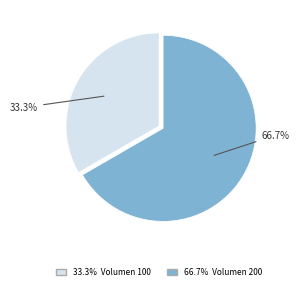

Is there a majority slice in this chart?

Yes